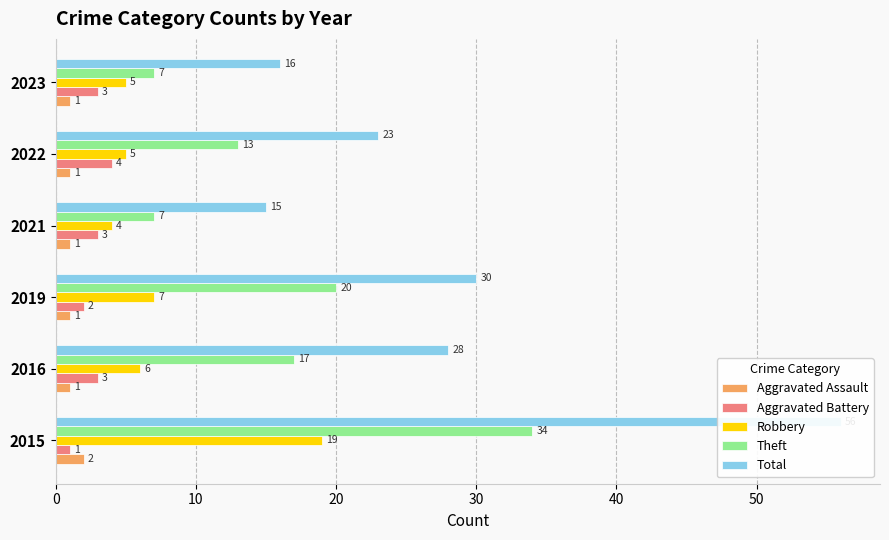

Which series has the widest spread of values?

Total